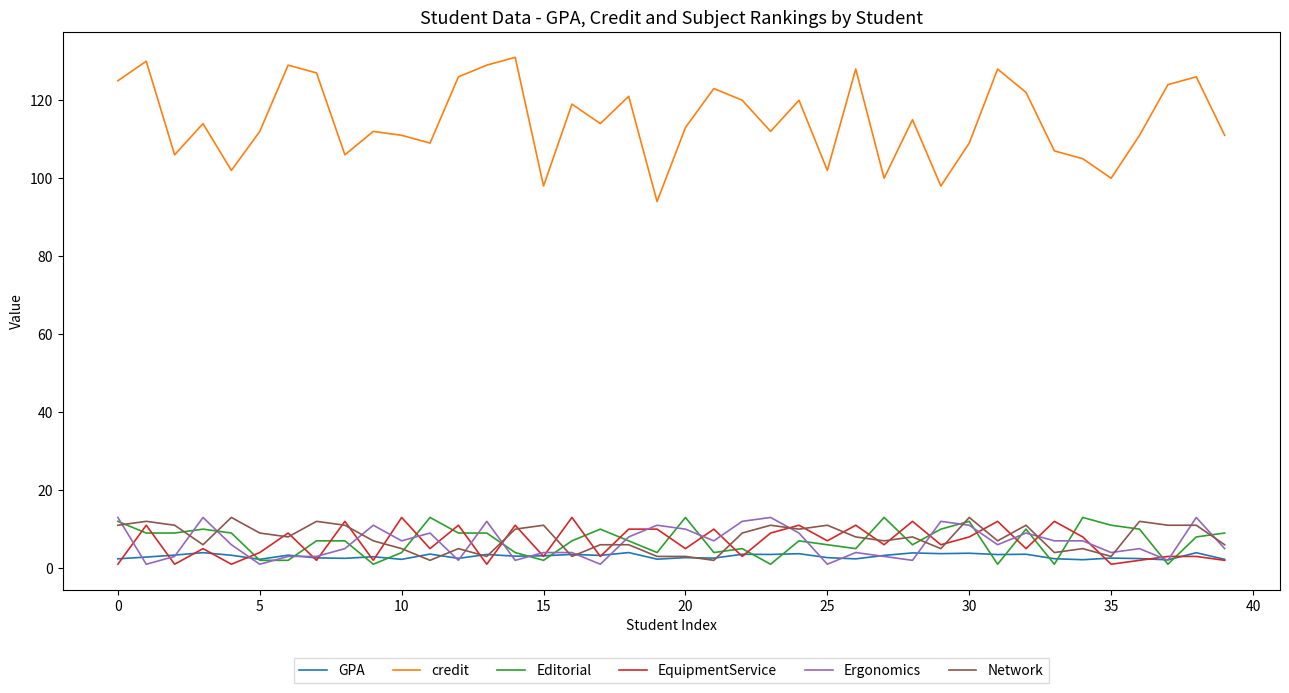

What is the lowest value of the credit series?

94.0